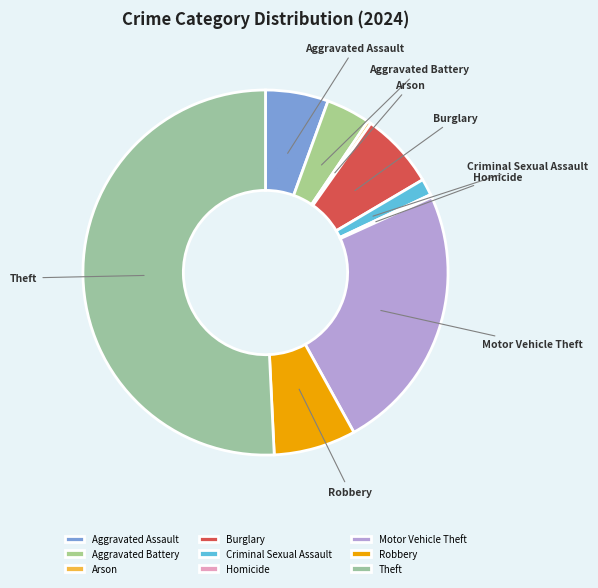

What is the largest slice in the pie chart?

Theft